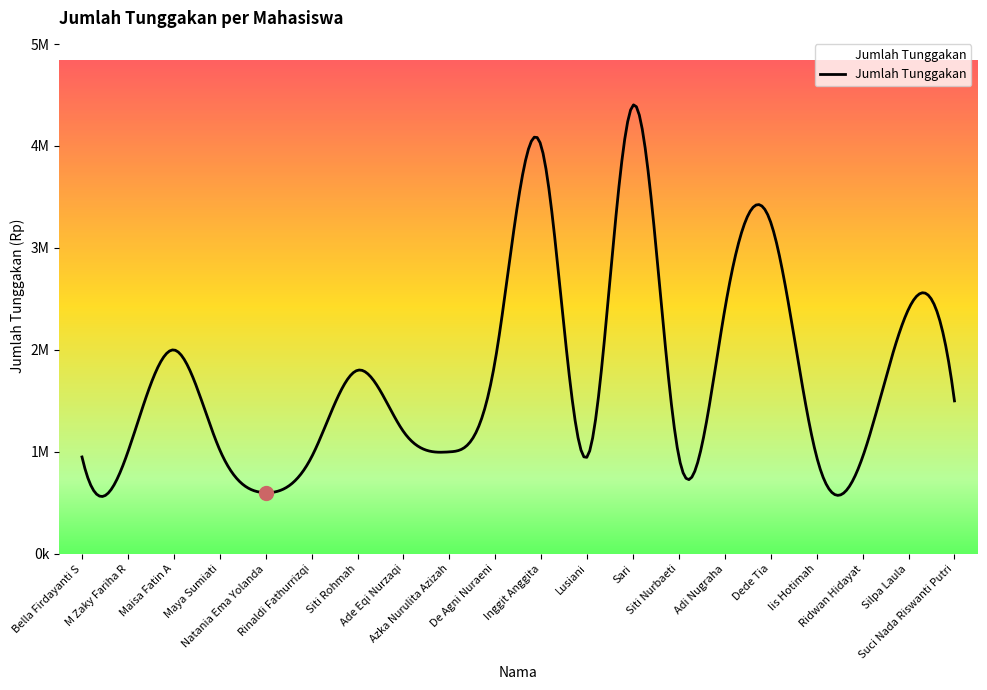

Does the chart have visible grid lines?

No